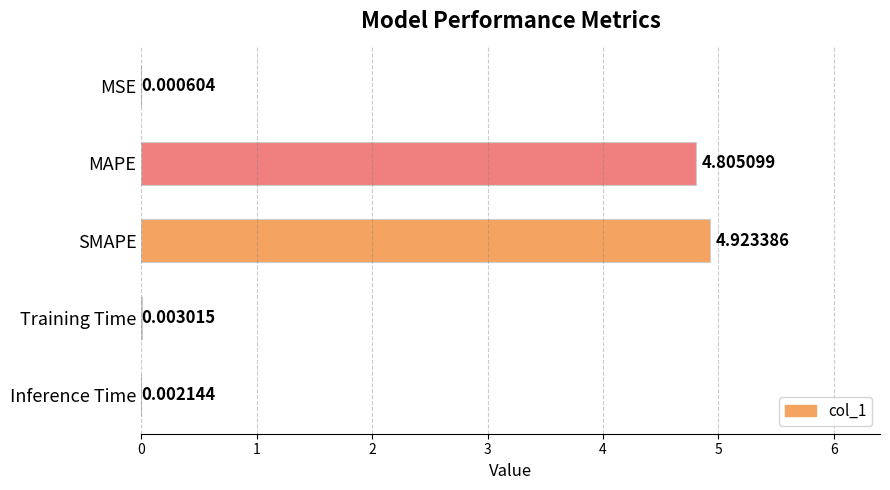

At which label is the value closest to 2?

Training Time